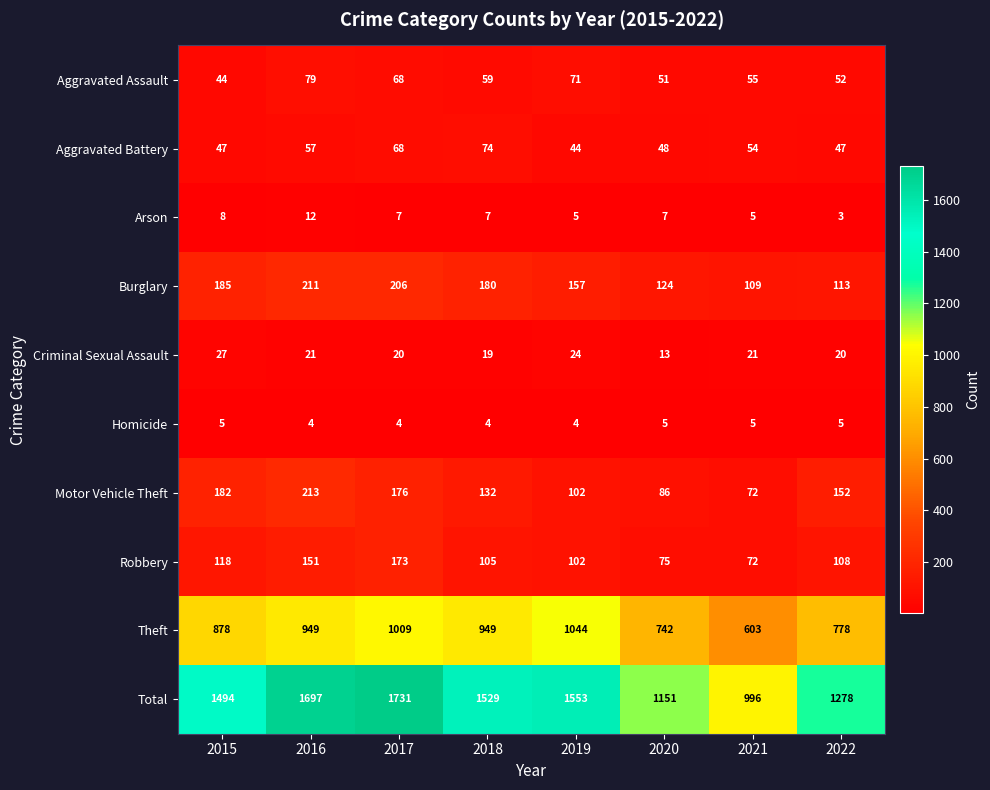

Which series has the largest total across all categories?

Total